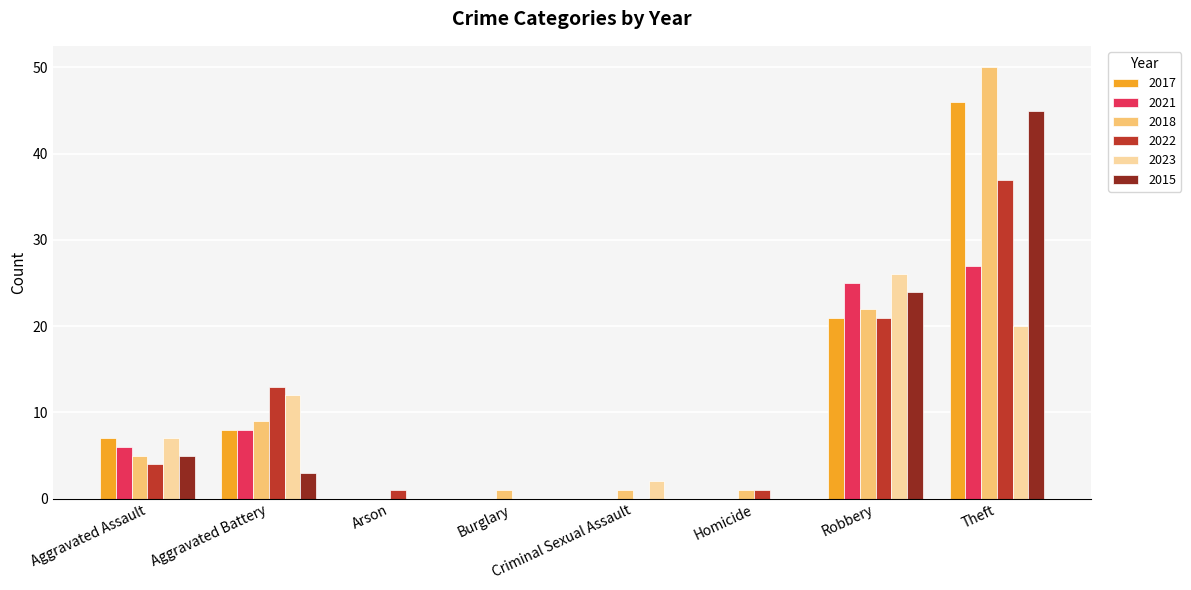

What is the total value across all series at Theft?

225